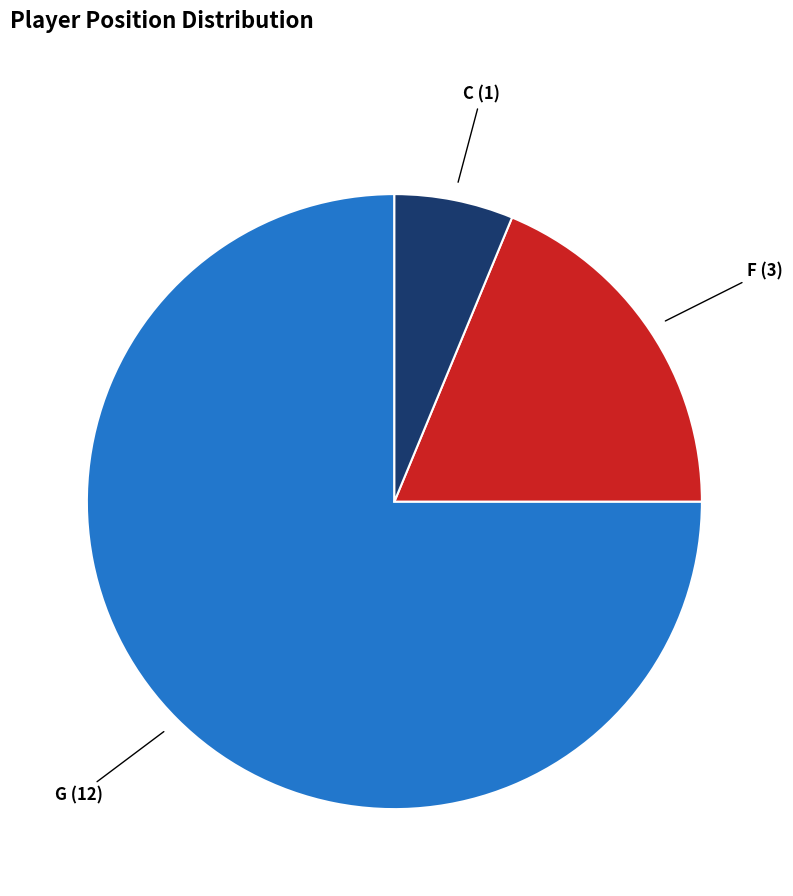

What is the smallest slice in the pie chart?

C